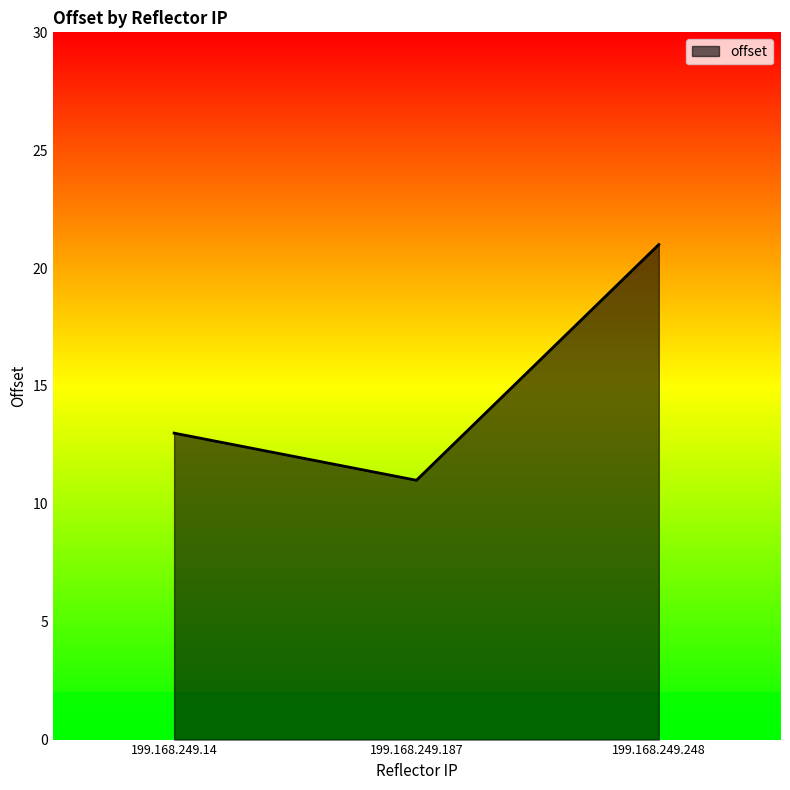

Reading left to right, list all the values displayed in this chart.

199.168.249.14=13	199.168.249.187=11	199.168.249.248=21